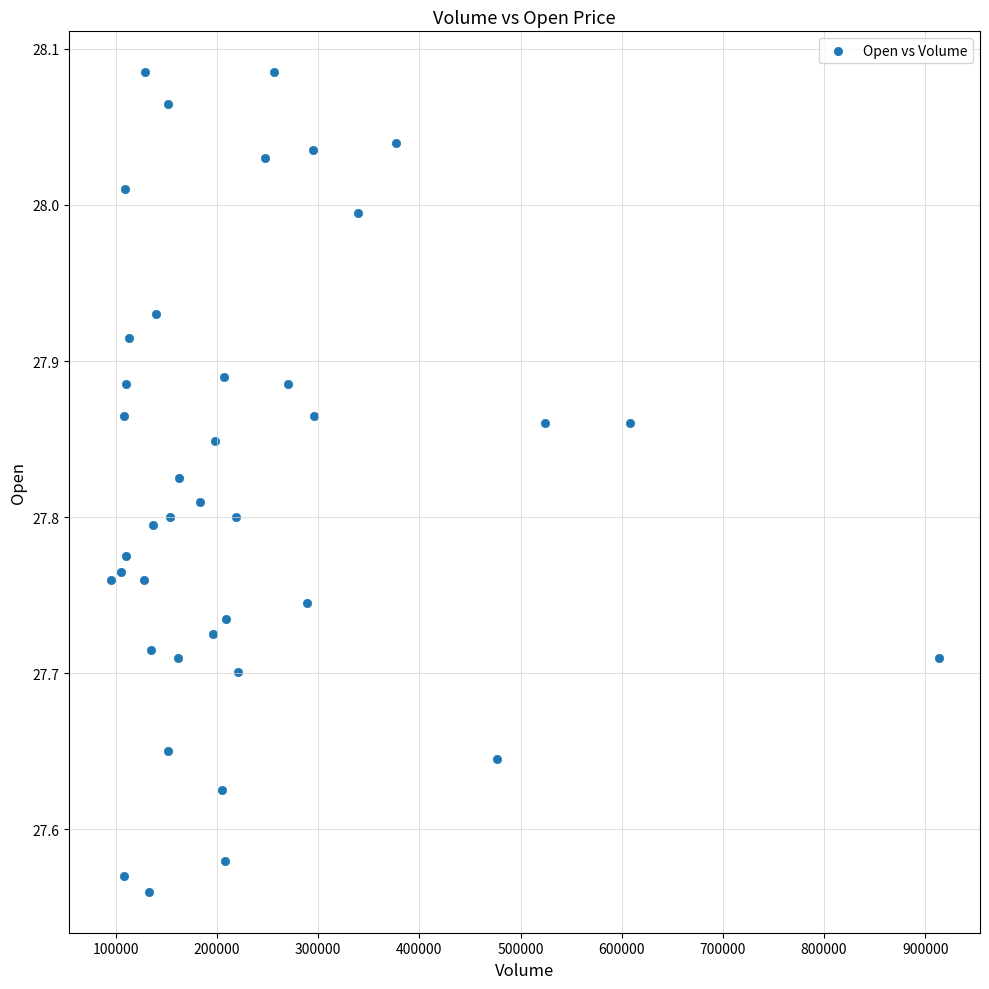

What is the range of X values (max minus min)?

818010.0